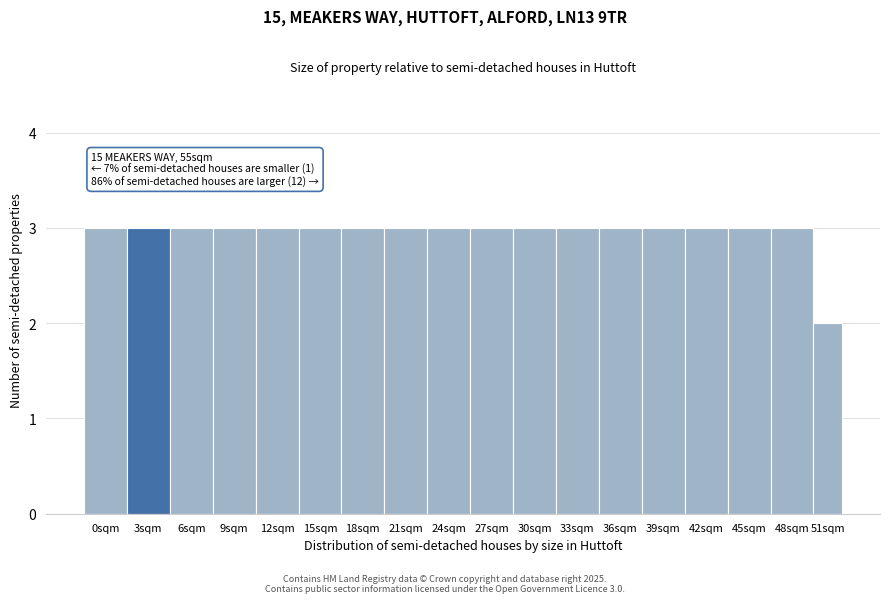

Reading right to left, extract all data points from this chart.

2	3	3	3	3	3	3	3	3	3	3	3	3	3	3	3	3	3